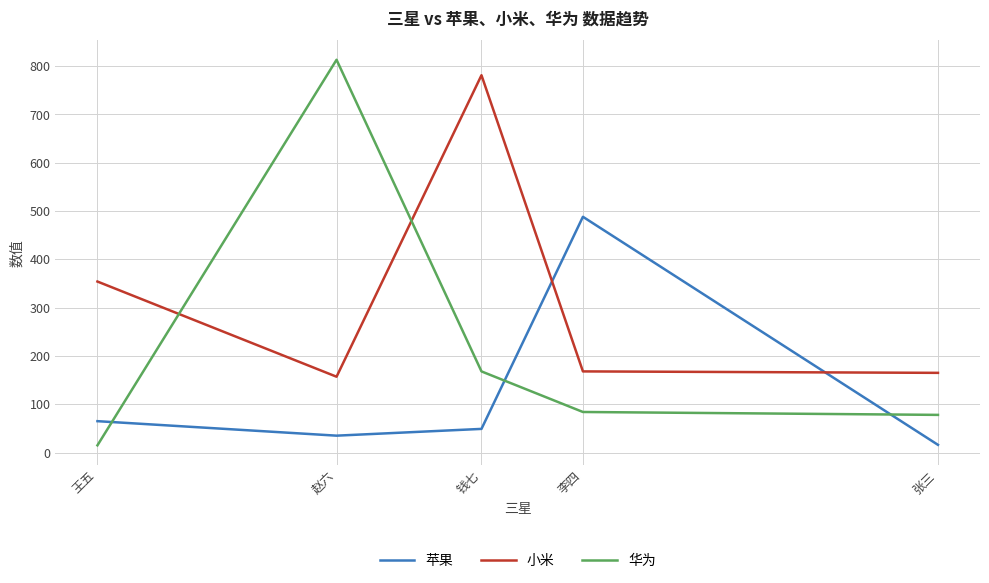

What are all the series names shown in the legend?

苹果, 小米, 华为